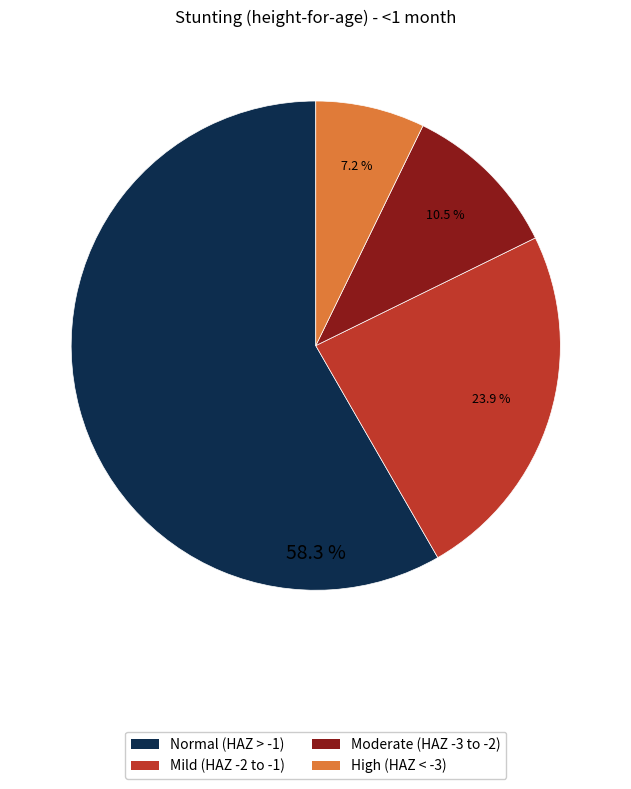

Is there any slice that represents more than half of the pie?

Yes